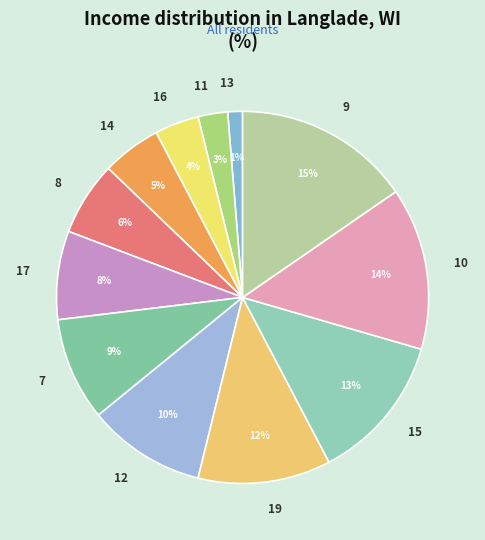

Is the sum of 19 and 12 greater than half?

No